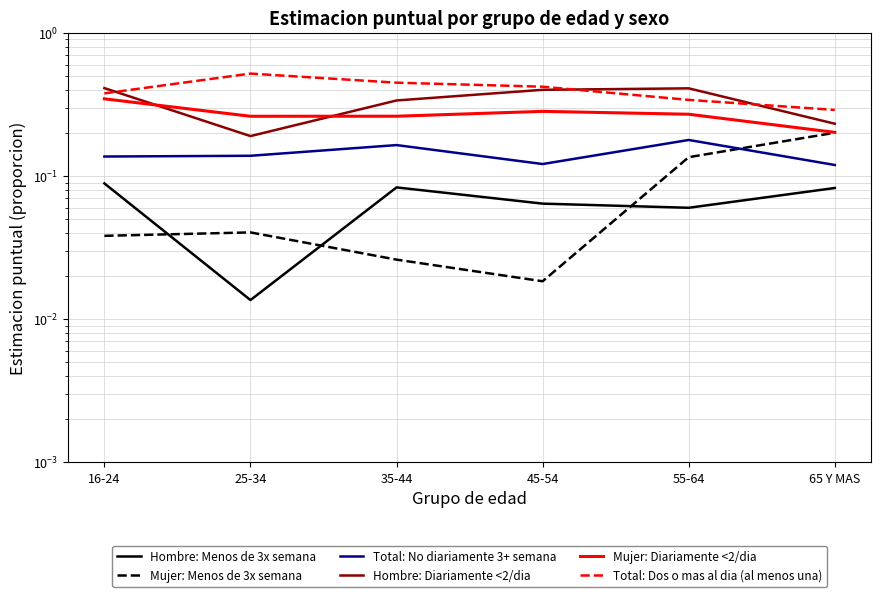

Count the number of categories in the chart.

6